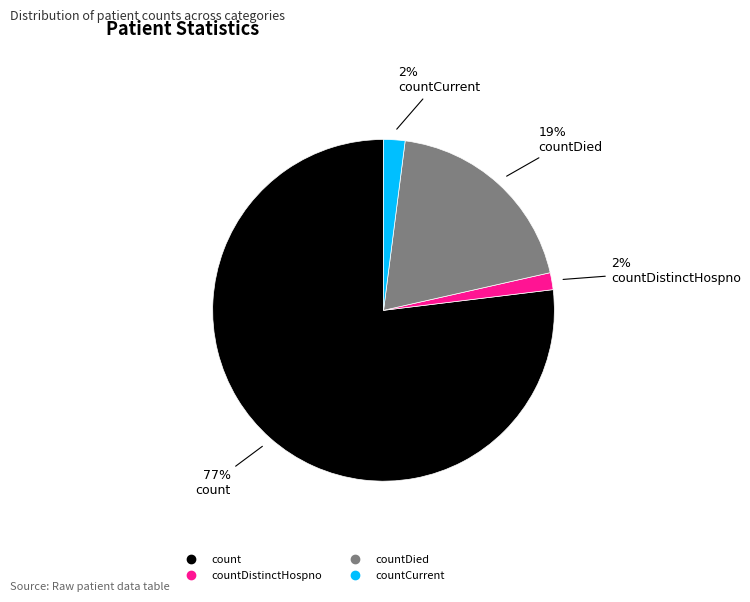

Is there any slice that represents more than half of the pie?

Yes